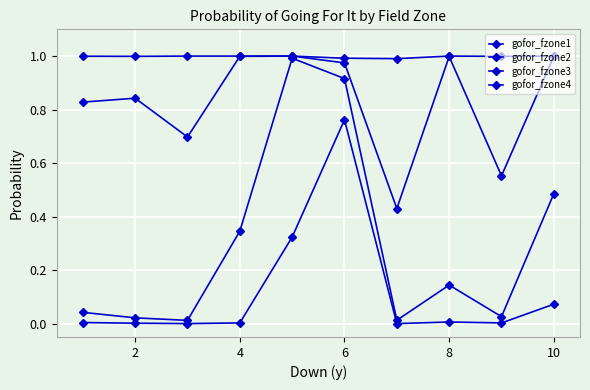

What is the maximum value shown in the chart?

1.0